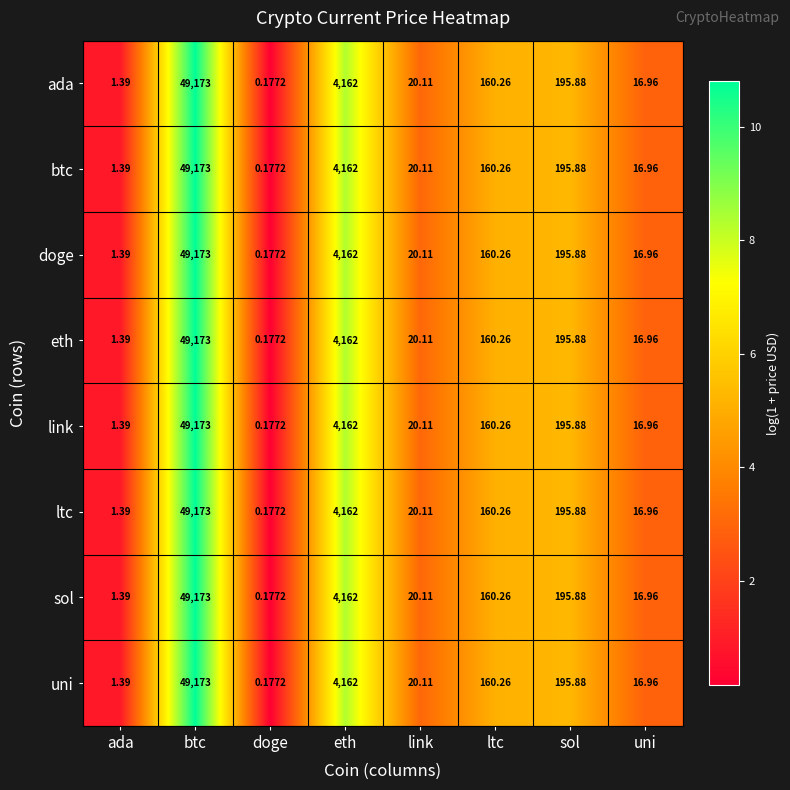

Rank the categories by eth value from highest to lowest.

btc, eth, sol, ltc, link, uni, ada, doge